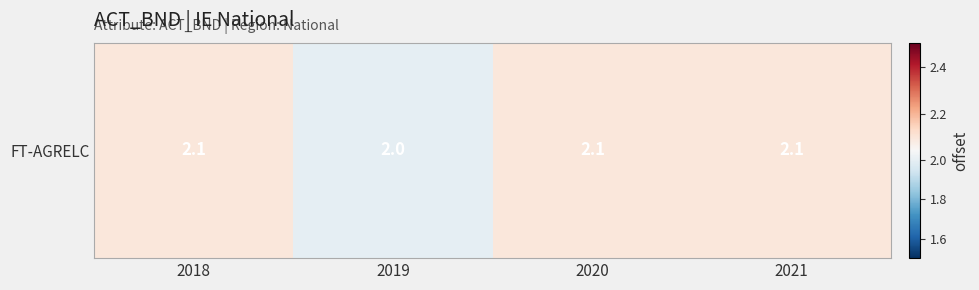

Rank the categories by value from lowest to highest.

2019, 2018, 2020, 2021